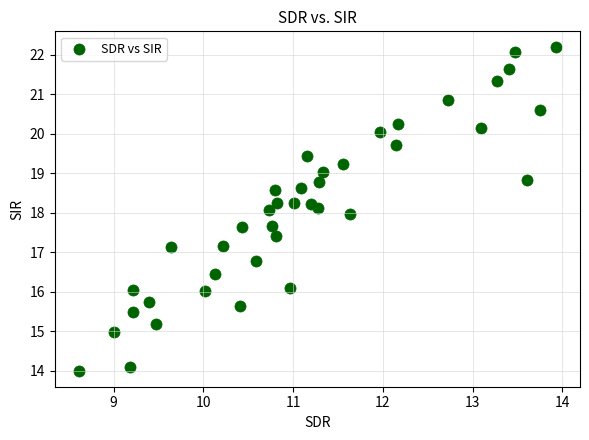

What is the range of Y values (max minus min)?

8.2